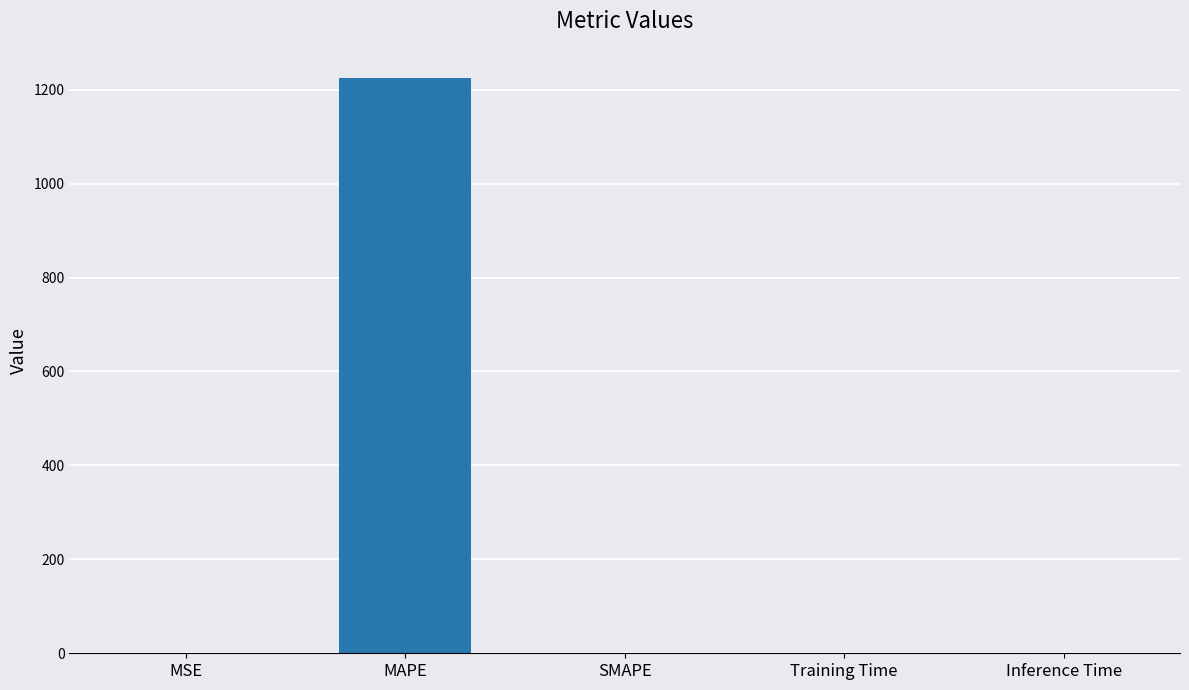

Is it true that the value at Inference Time is 0.0?

True